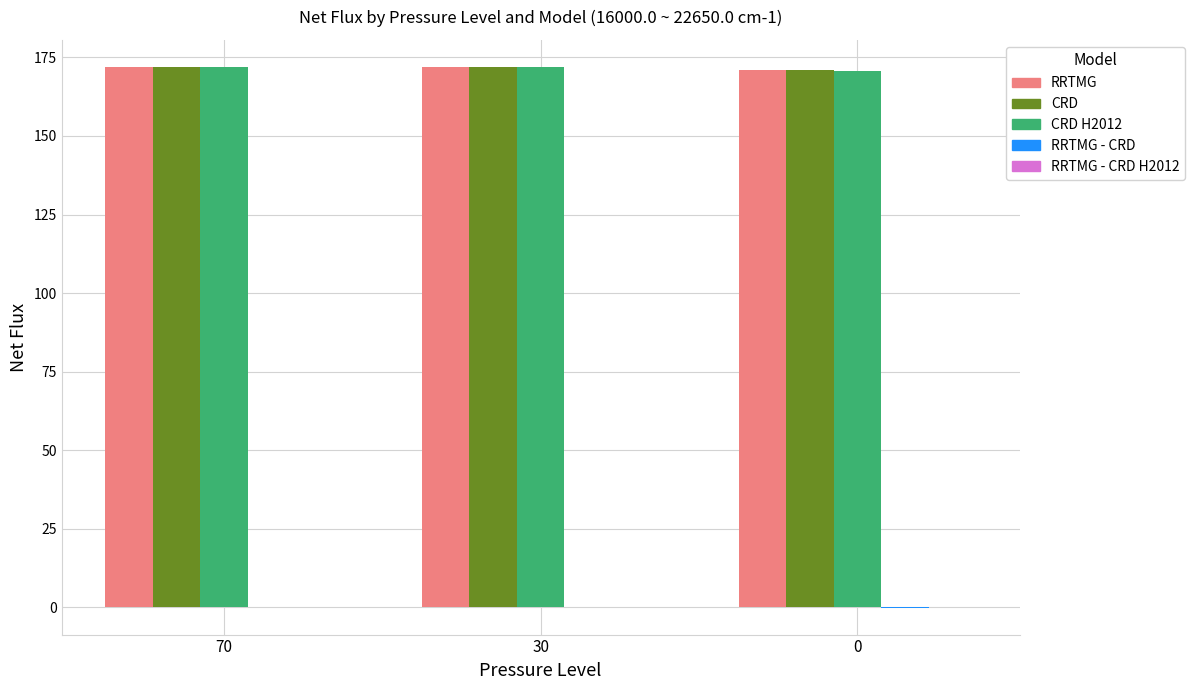

The CRD H2012 series shows 170.8 at 0. True or false?

True